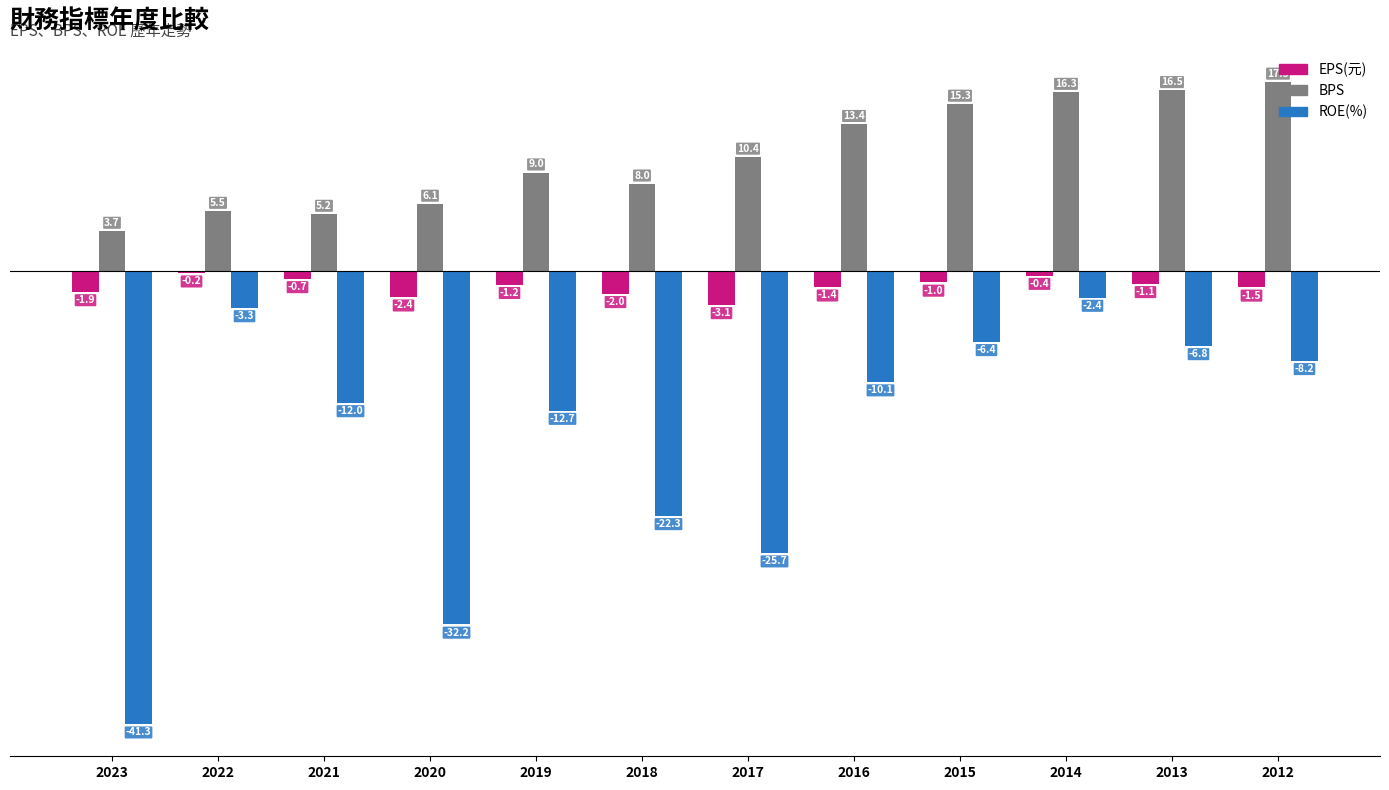

At which category is the sum across all series the highest?

2014